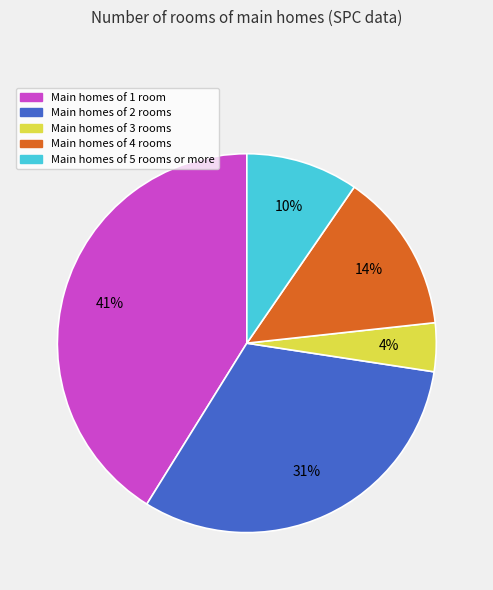

Count the number of slices in the pie.

5